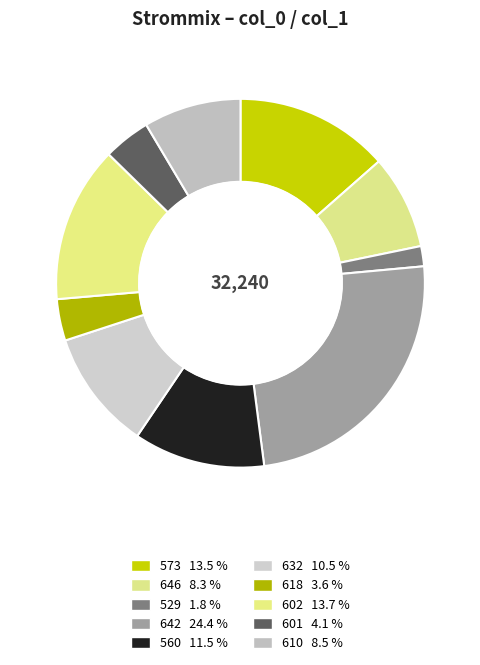

How many segments does this pie chart have?

10